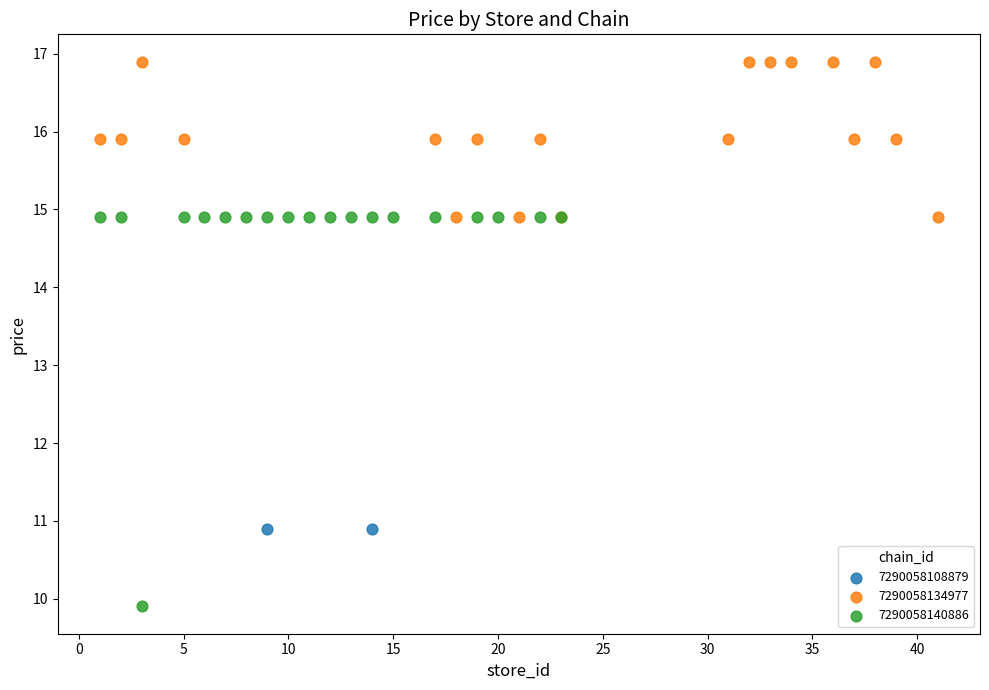

Which series reaches the minimum Y coordinate?

7290058140886